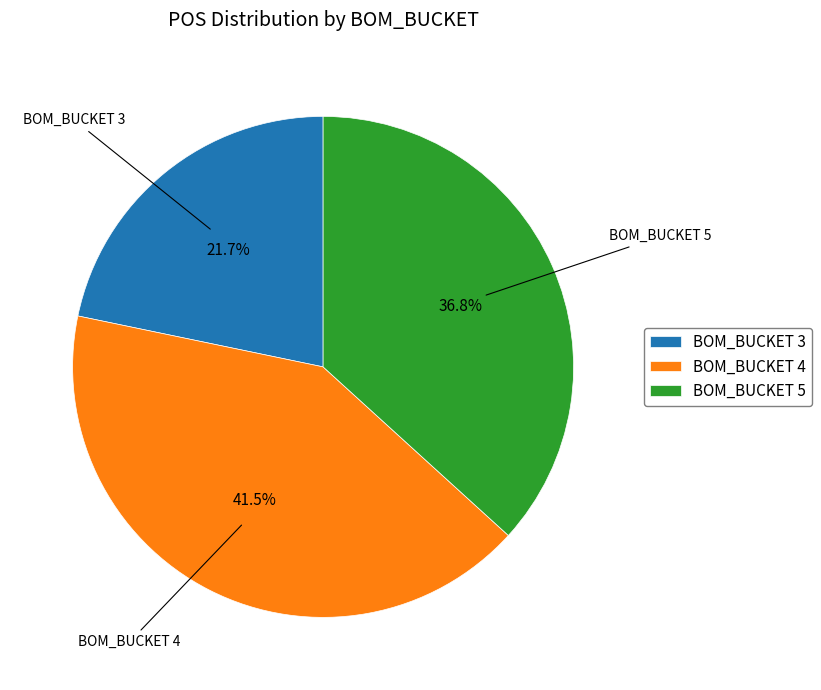

Combined, do BOM_BUCKET 5 and BOM_BUCKET 4 account for over 50%?

Yes